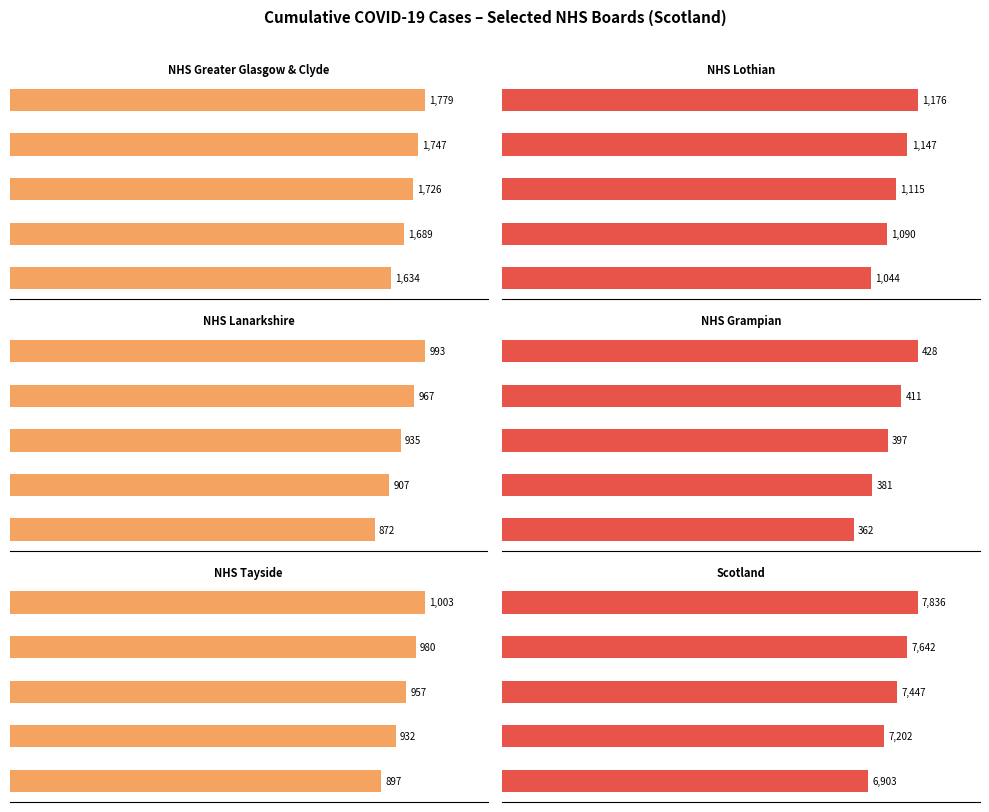

What are all the series names shown in the legend?

NHS Greater Glasgow & Clyde, NHS Lothian, NHS Lanarkshire, NHS Grampian, NHS Tayside, Scotland